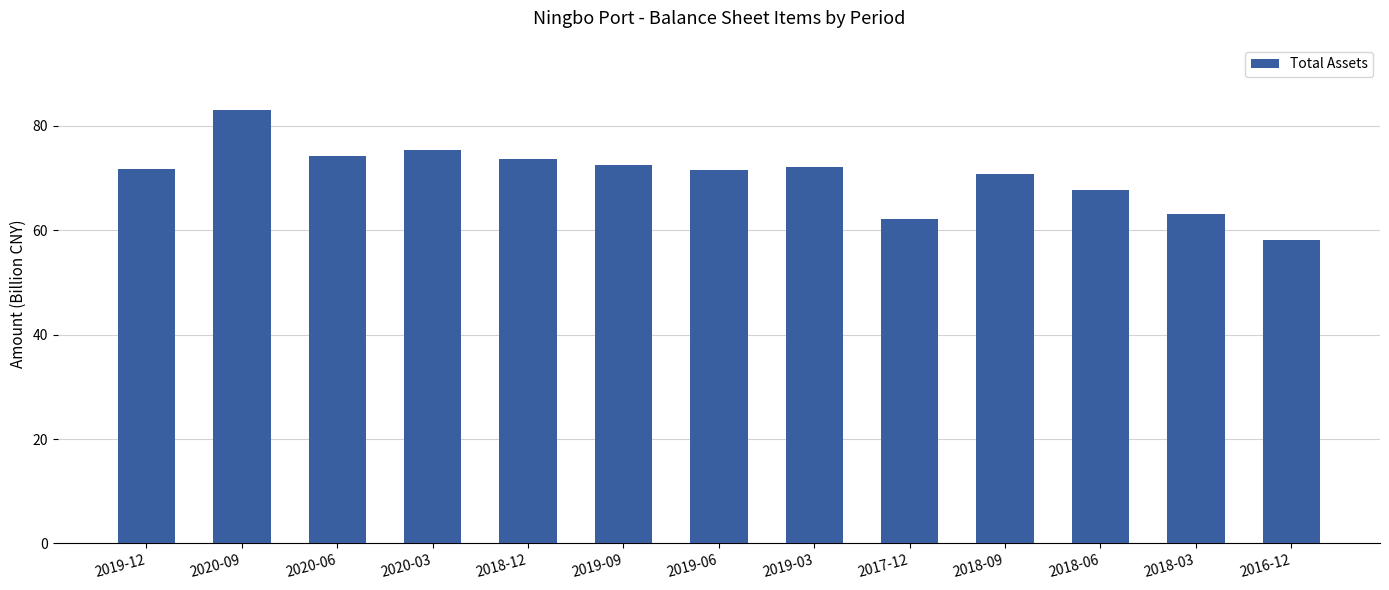

What is the change in value from 2019-12 to 2018-03?

-8.7